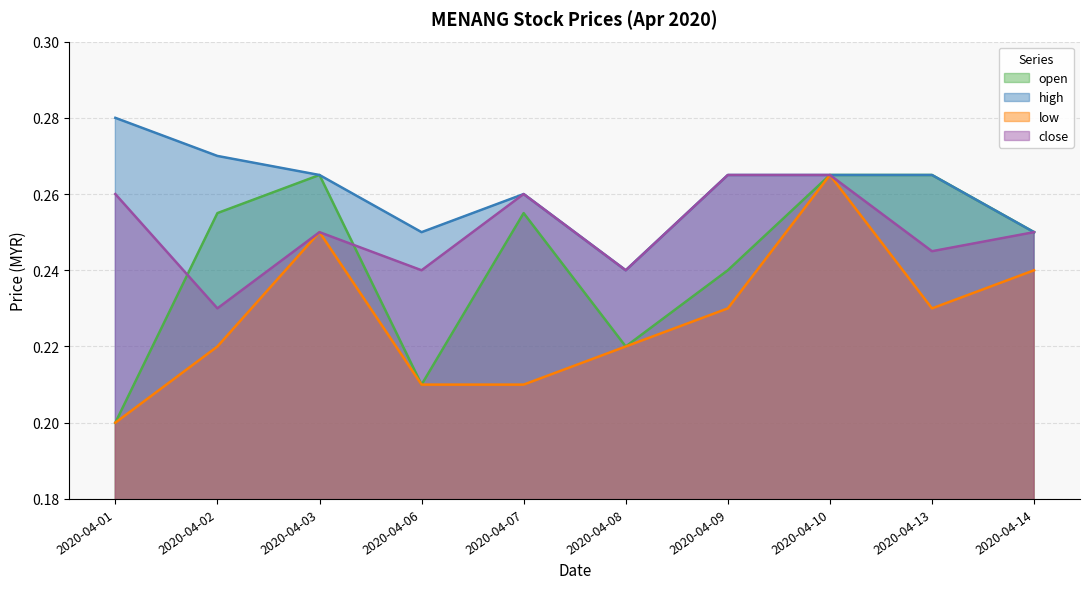

How many interior local peaks does the high series have?

1